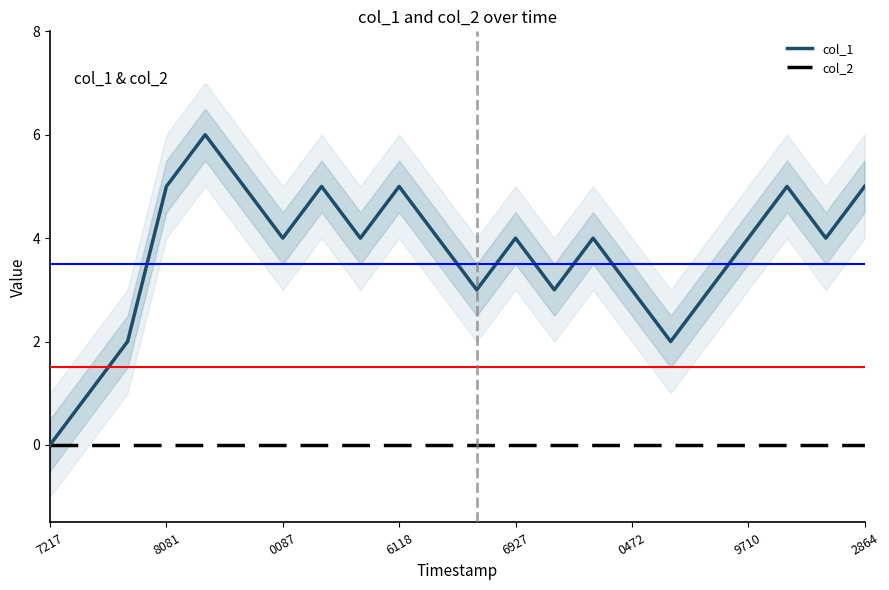

What is the average value of the col_1 series?

4